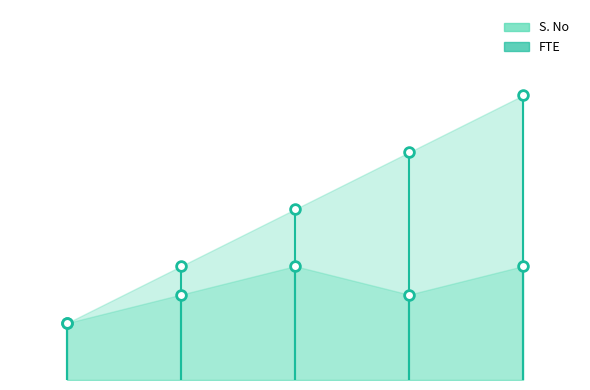

How many lines are shown in the chart?

2